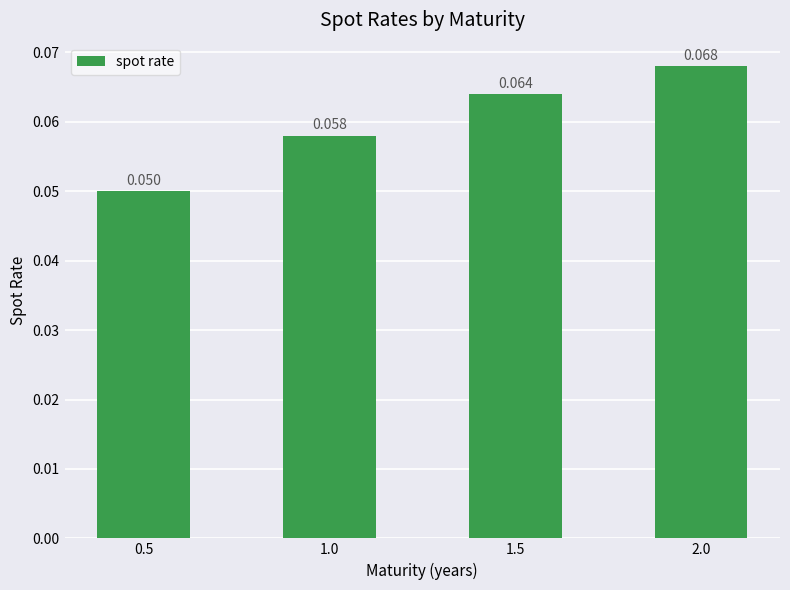

List the labels in order of value, smallest first.

0.5, 1.0, 1.5, 2.0